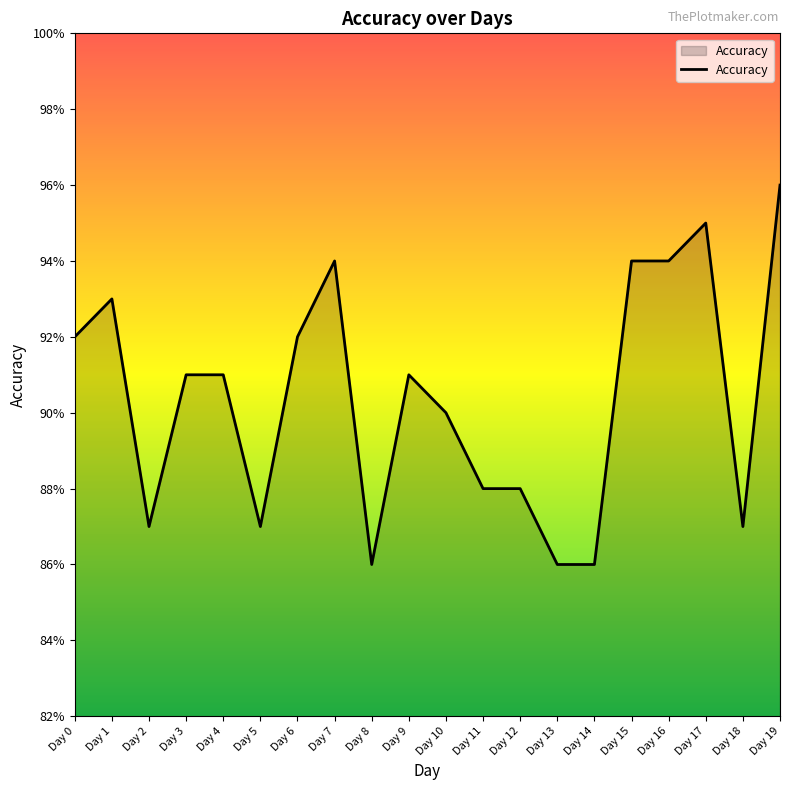

The value at Day 15 is 0.9. True or false?

True